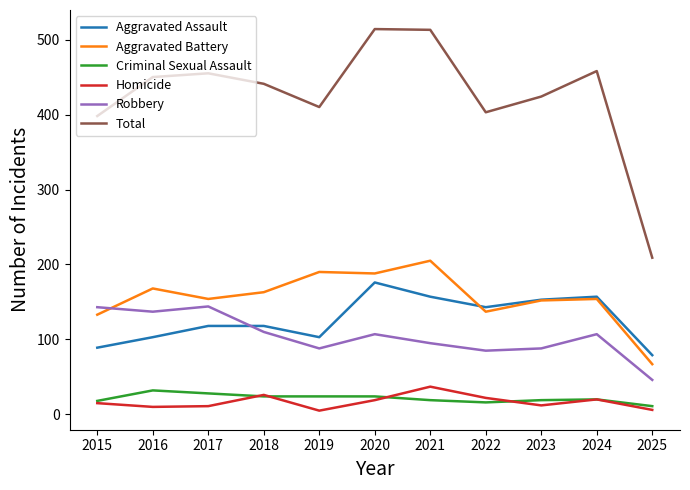

Where is the first local minimum for Aggravated Battery?

2017